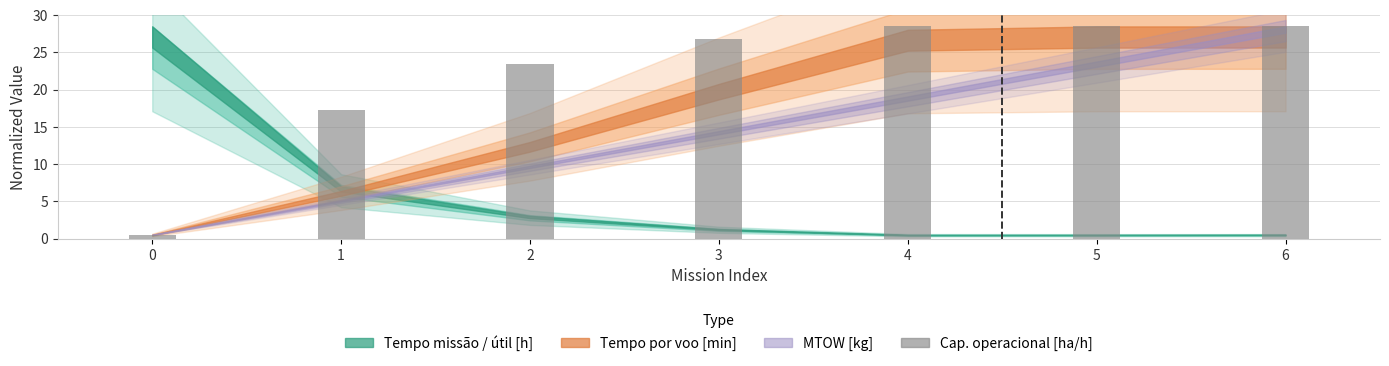

At which label is the value closest to 14?

1